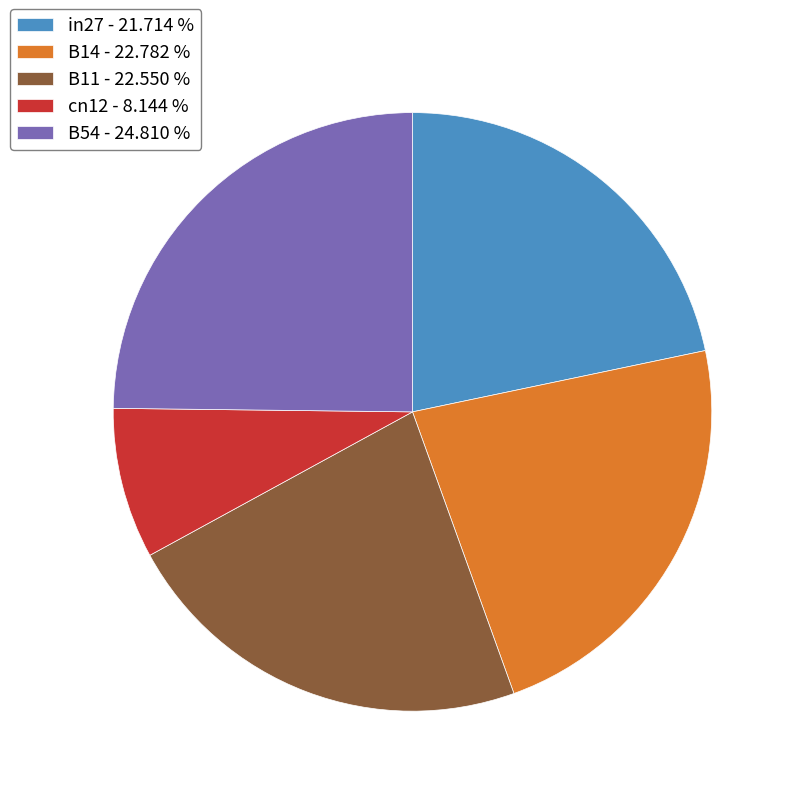

What is the largest slice in the pie chart?

B54